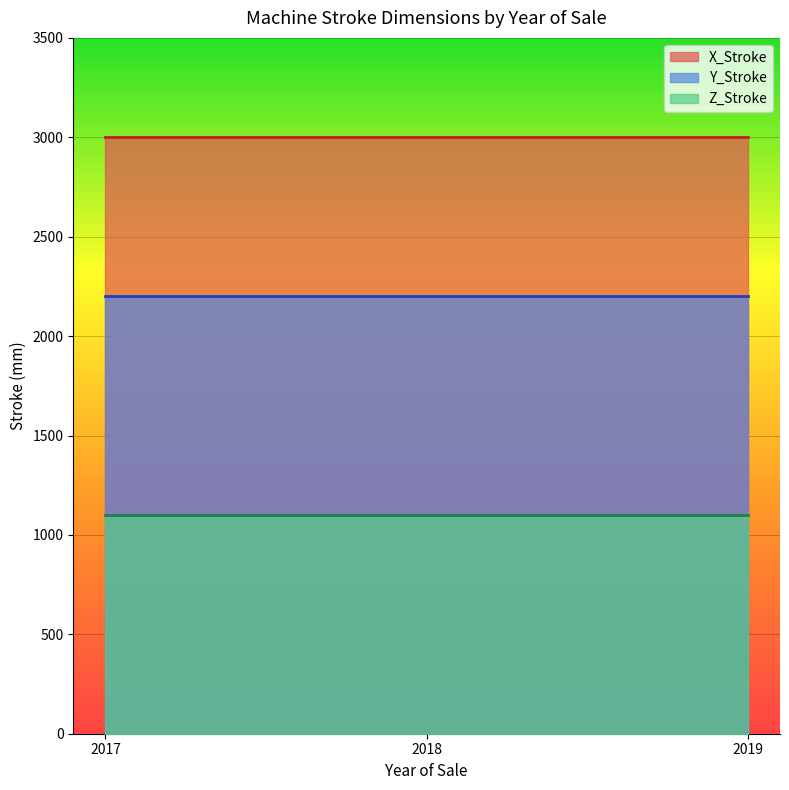

True or false: Y_Stroke has a value of 779 at 2018.

False